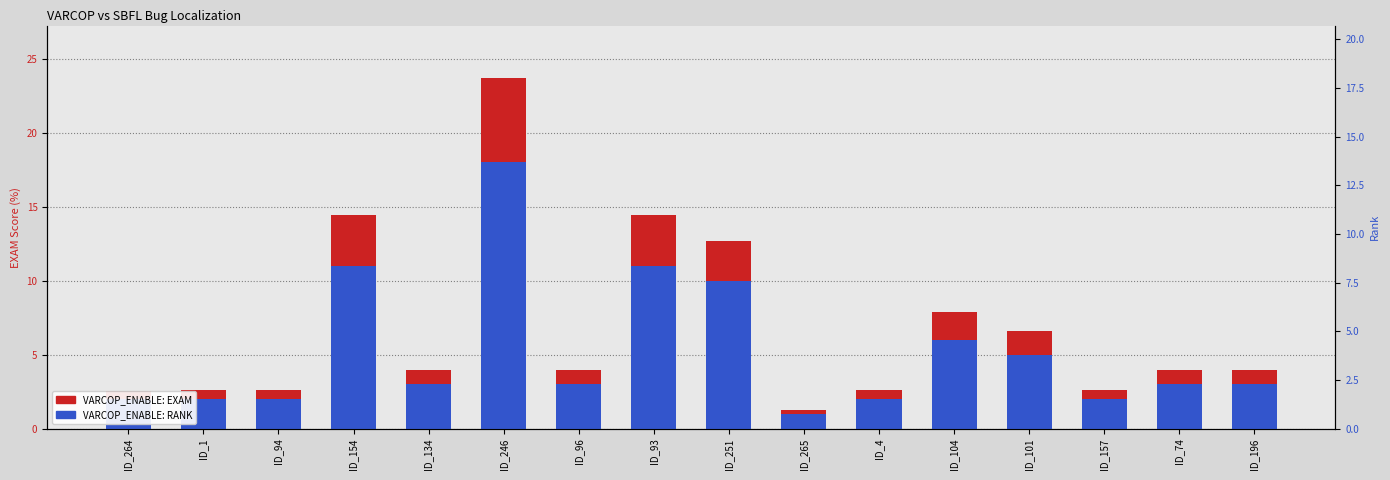

How many series are shown in this chart?

2